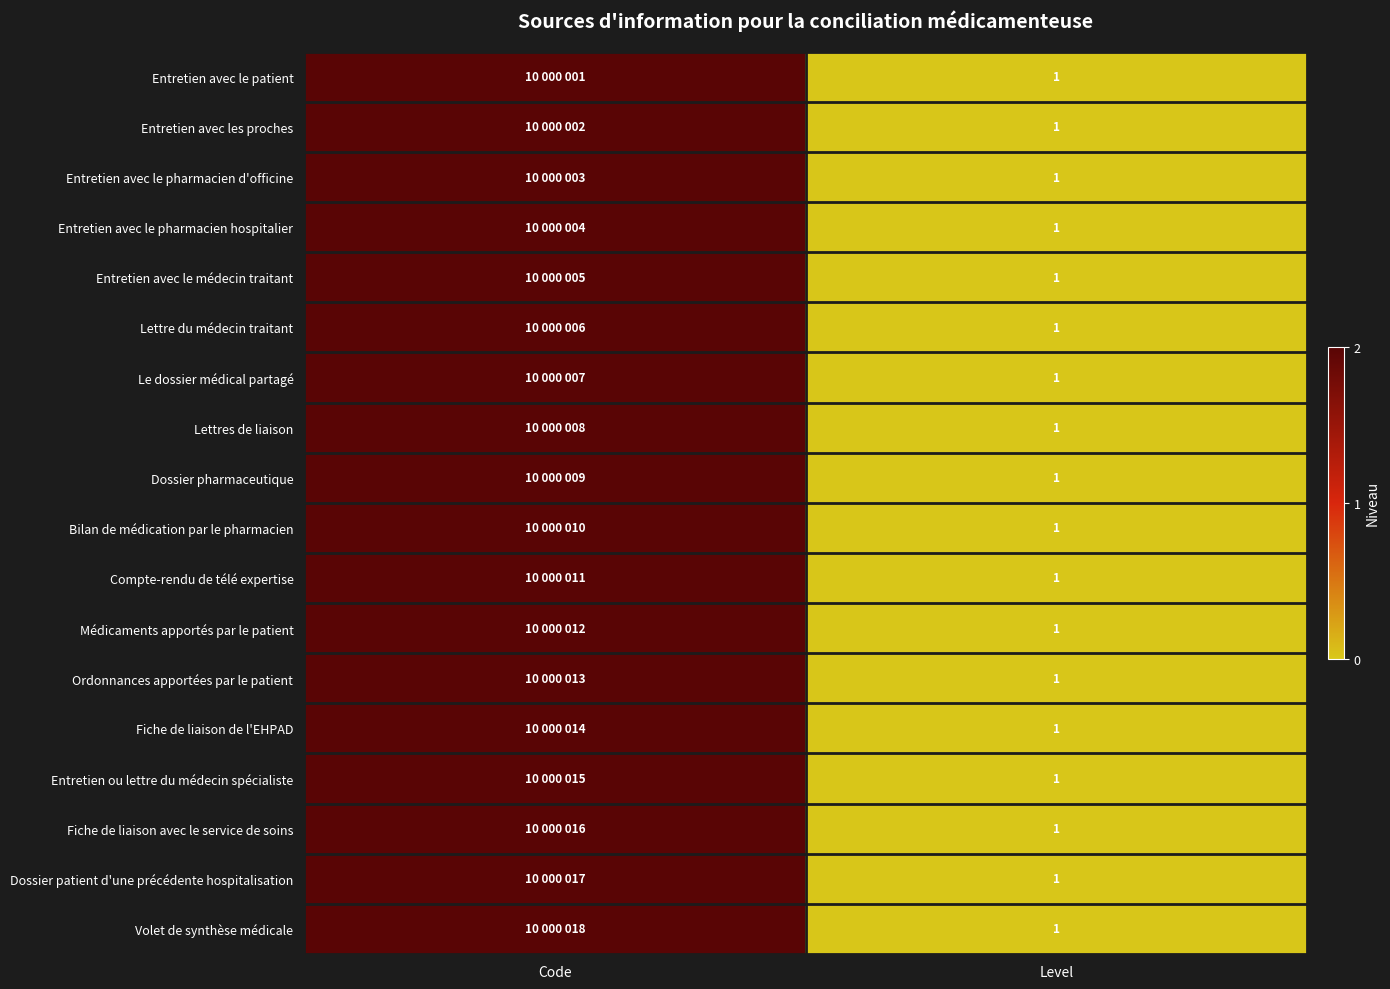

True or false: Dossier pharmaceutique has a value of 1 at Level.

True